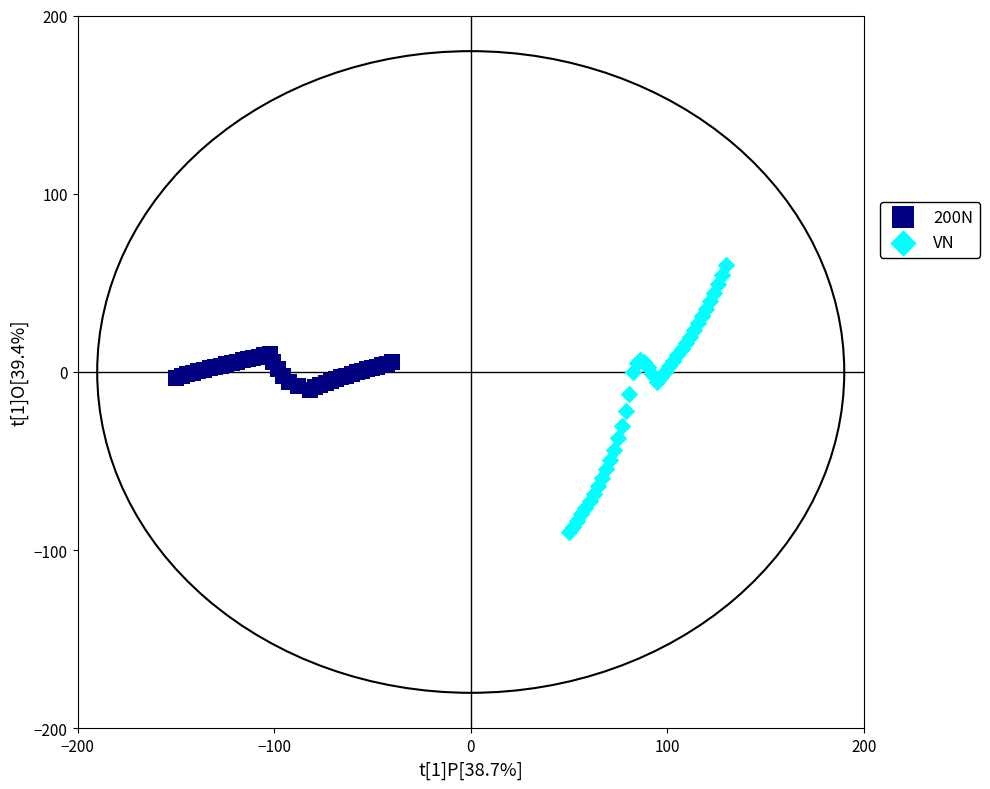

Which series contains the highest Y value?

VN